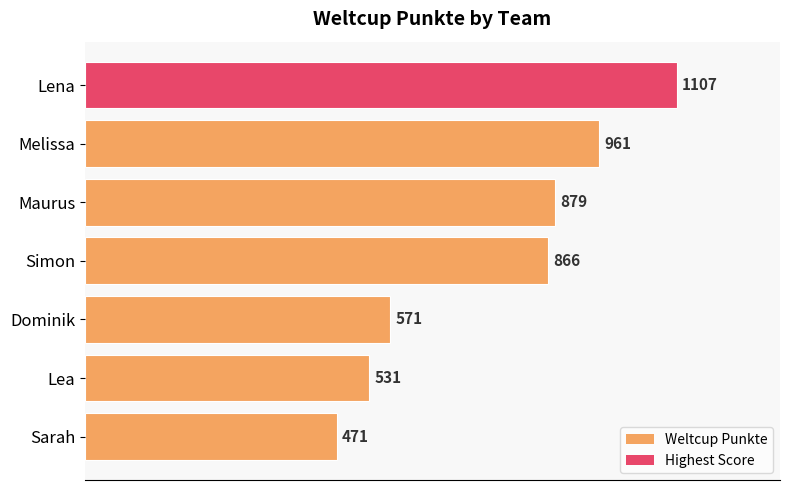

Which has a higher value, Lea or Melissa?

Melissa